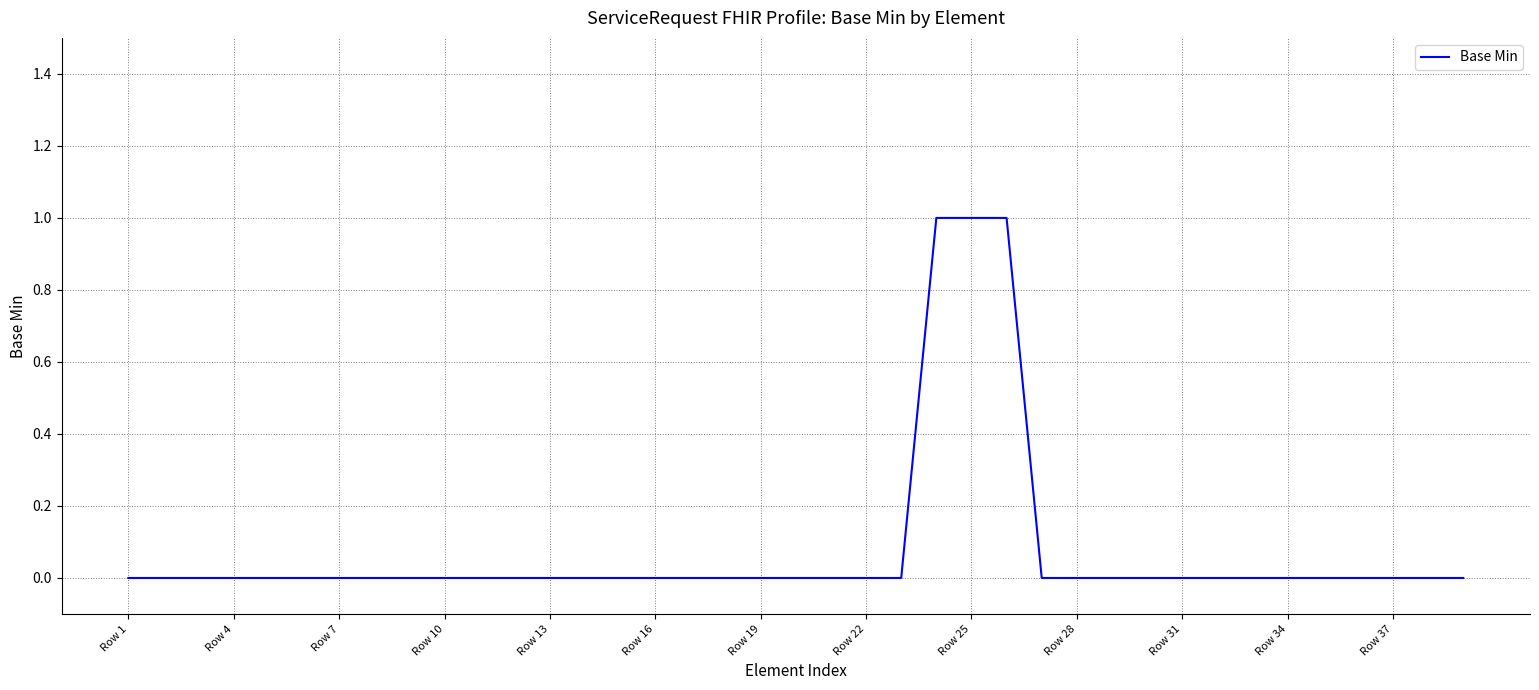

How many distinct data groups are displayed?

1